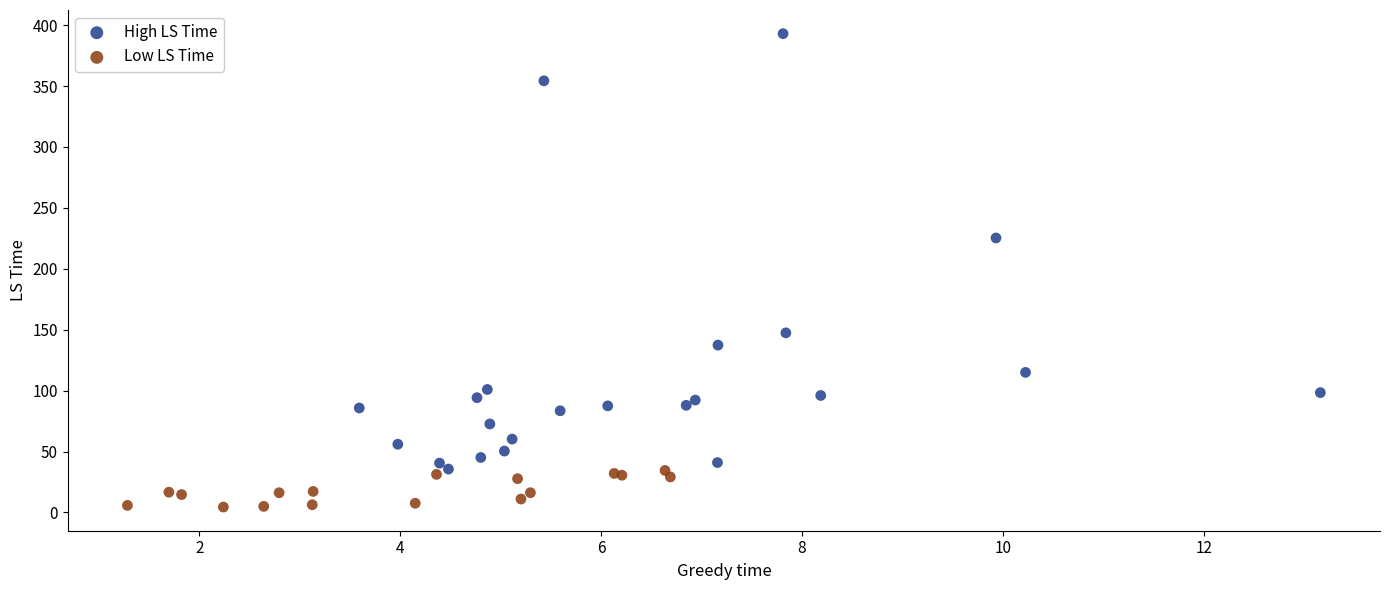

Which series contains the lowest Y value?

Low LS Time